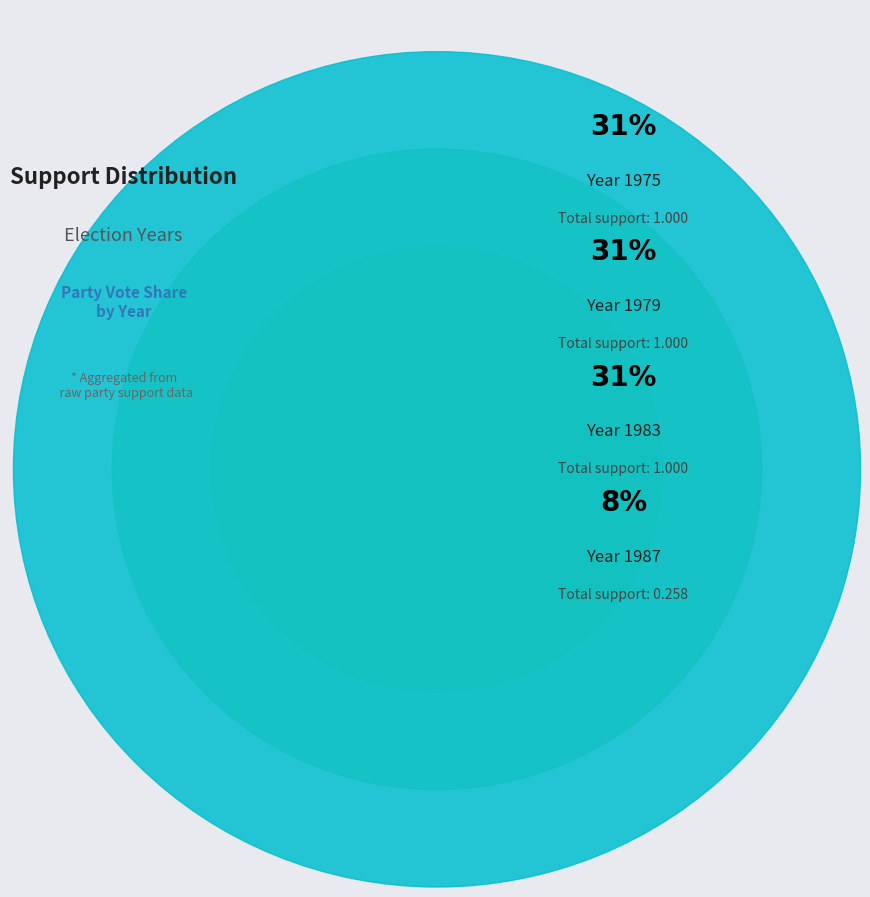

Is there a majority slice in this chart?

No